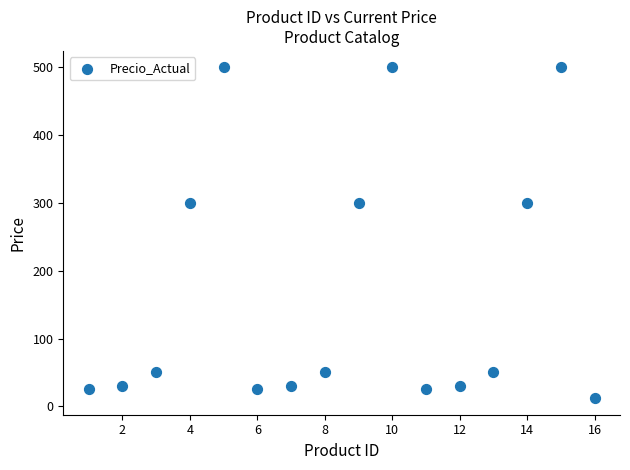

What is the range of Y values (max minus min)?

488